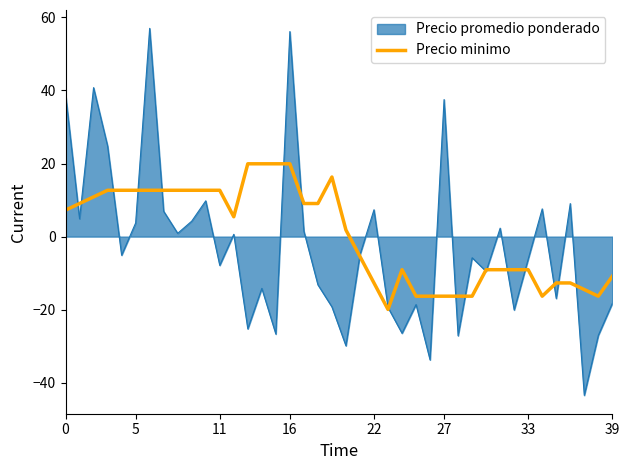

What is the spread (max minus min) of values at 27?

53.8